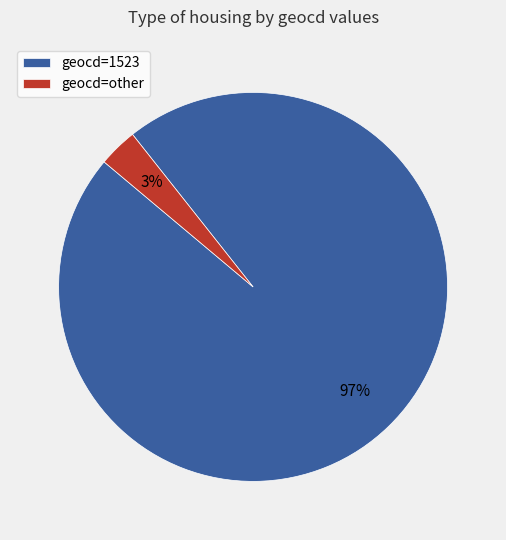

Which category accounts for the majority?

geocd=1523